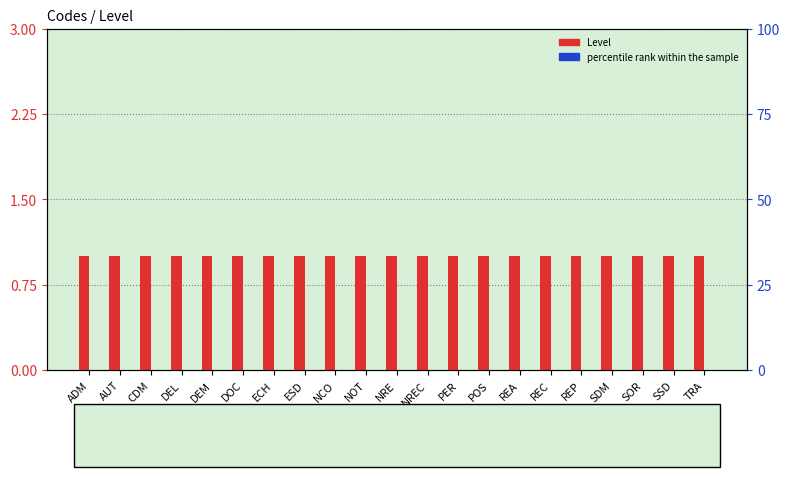

List the series in order of their overall mean, lowest first.

percentile rank within the sample, Level